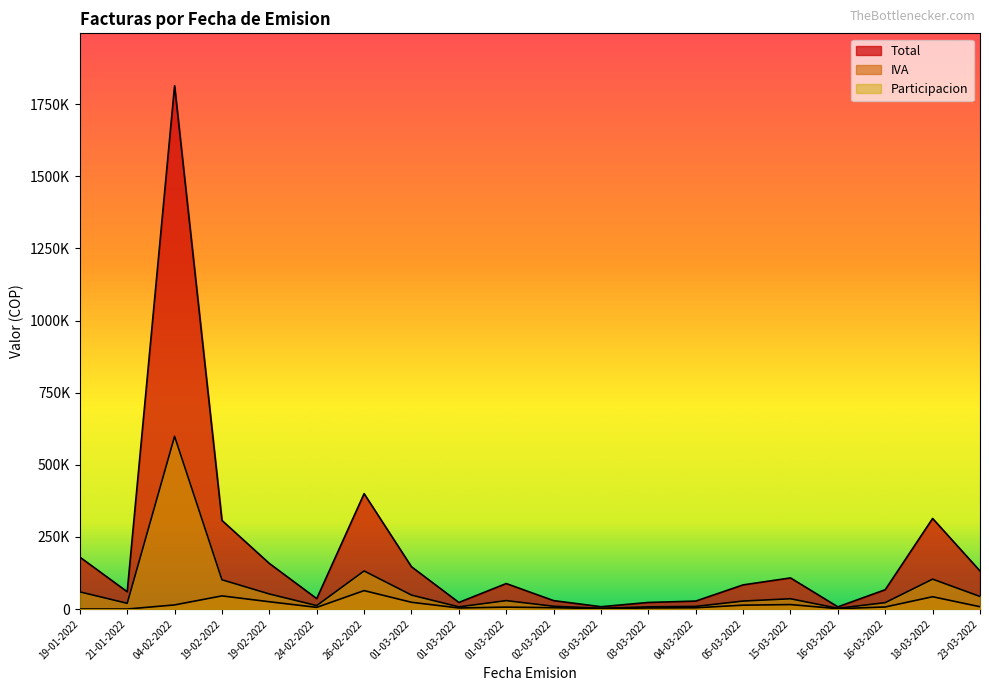

How many lines are shown in the chart?

3